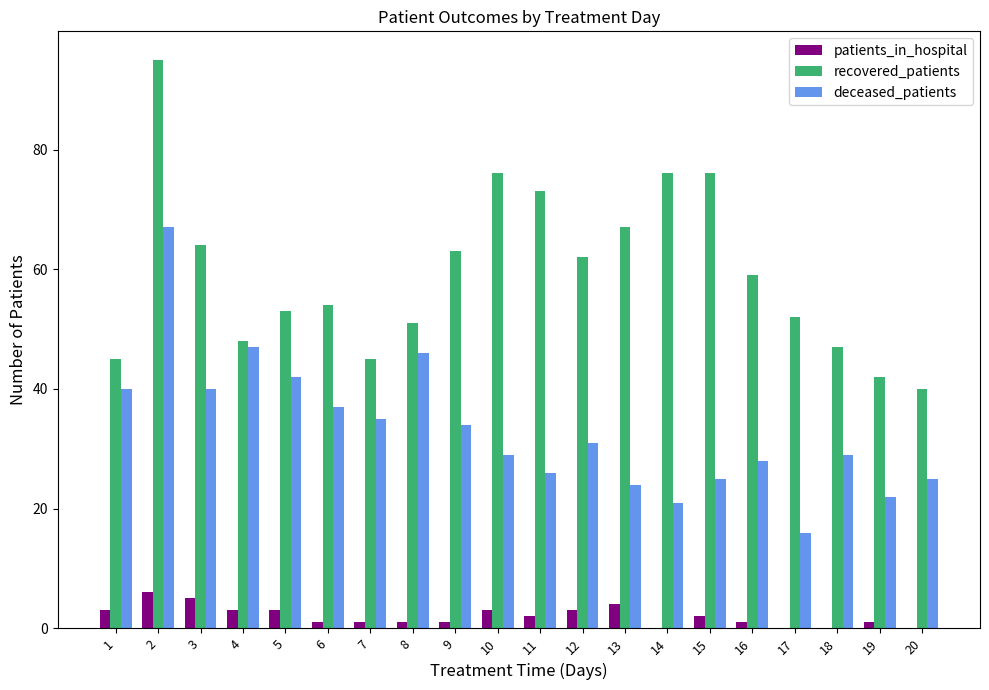

How many series are shown in this chart?

3